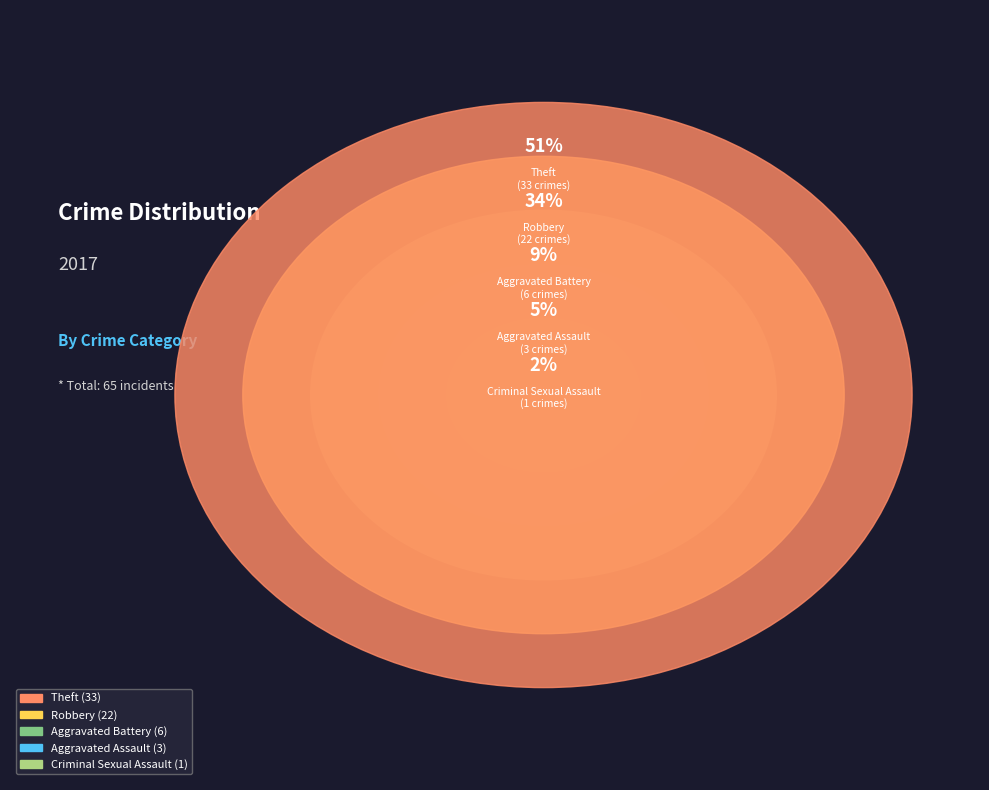

What is the smallest slice in the pie chart?

Criminal Sexual Assault